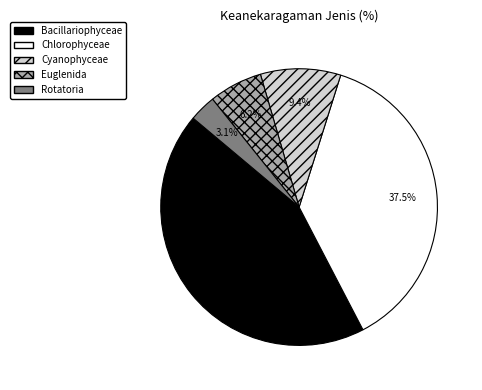

What percentage do Euglenida and Cyanophyceae together represent?

15.6%